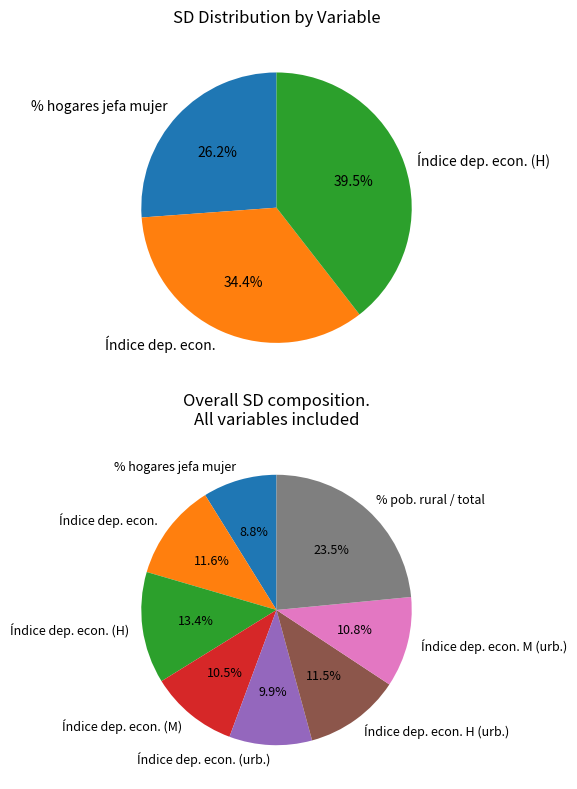

Is it true that Índice dependencia económica is 12% of the pie?

True